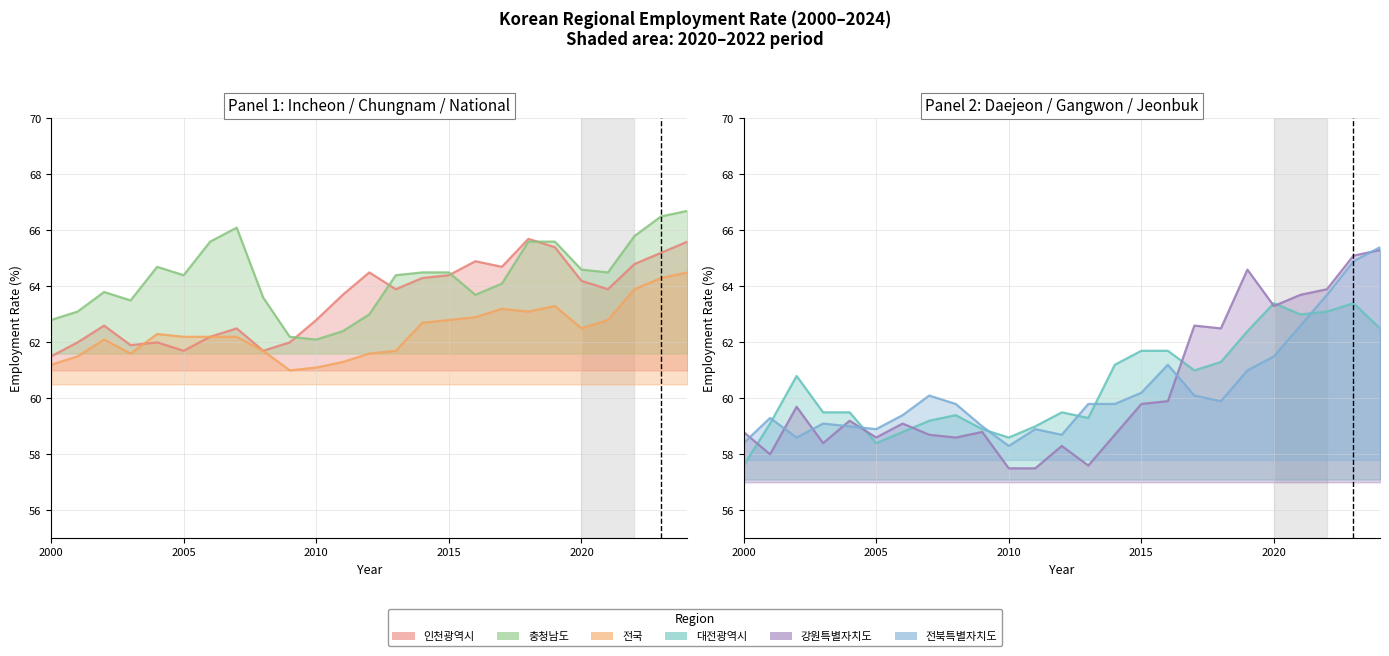

How many interior local valleys does the 전북특별자치도 series have?

5